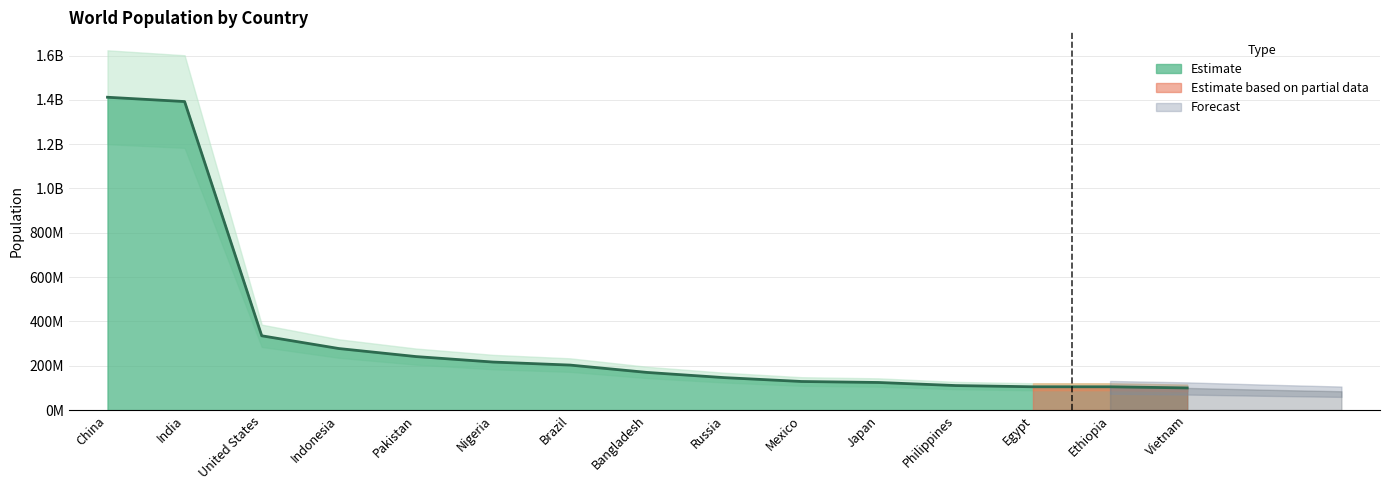

True or false: the data shows 411011353 at Pakistan.

False